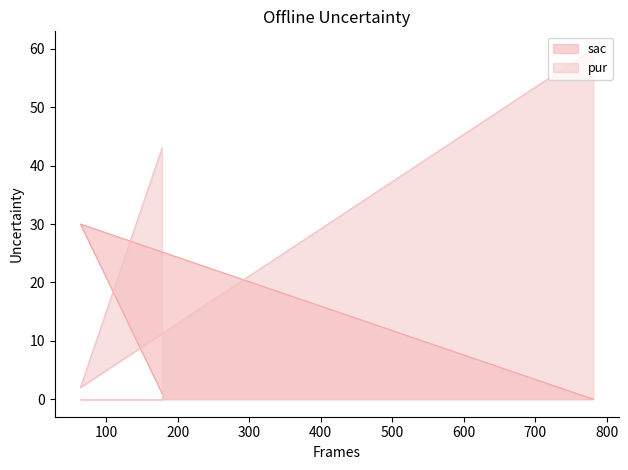

Reading right to left, list all the values displayed in this chart.

sac: 178=1	64=30	781=0
pur: 178=43	64=2	781=60